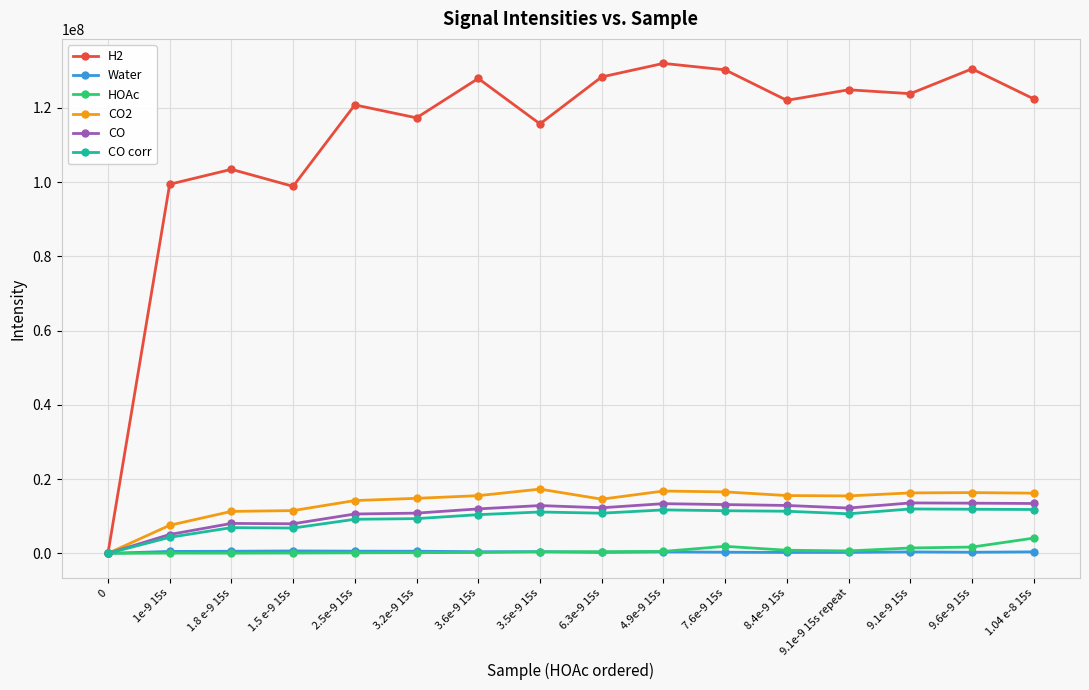

What is the maximum value shown in the chart?

131997818.9